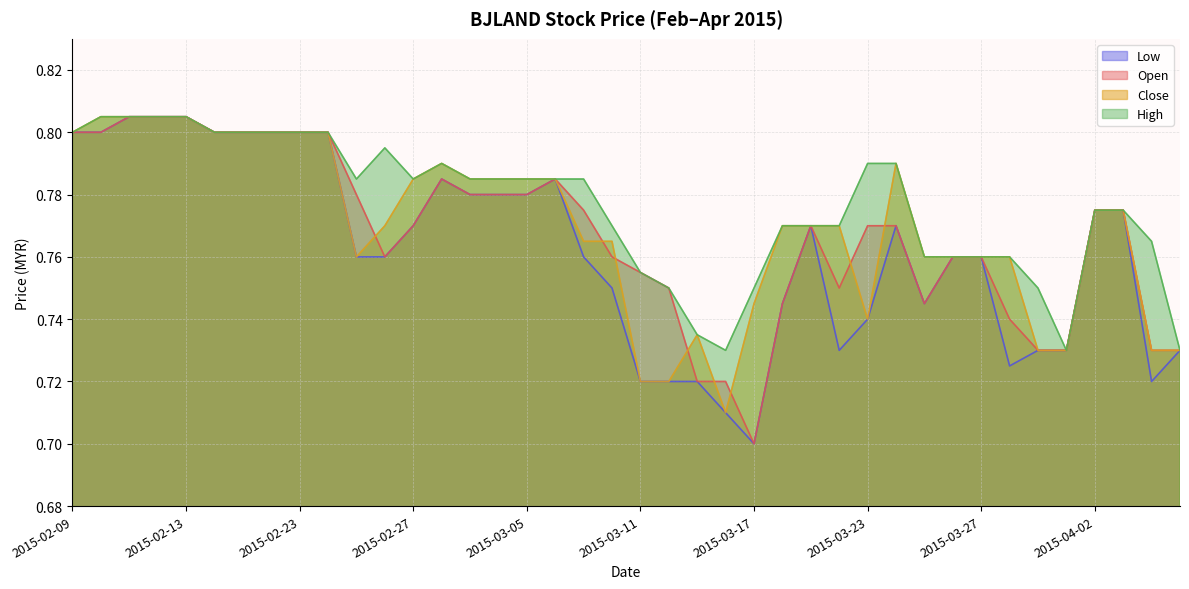

Which series changed the most between 2015-02-13 and 2015-03-24?

open